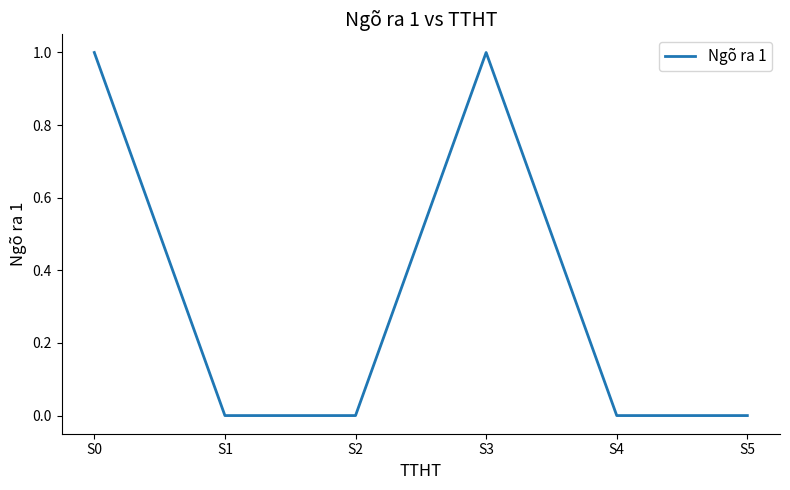

Count the number of categories in the chart.

6